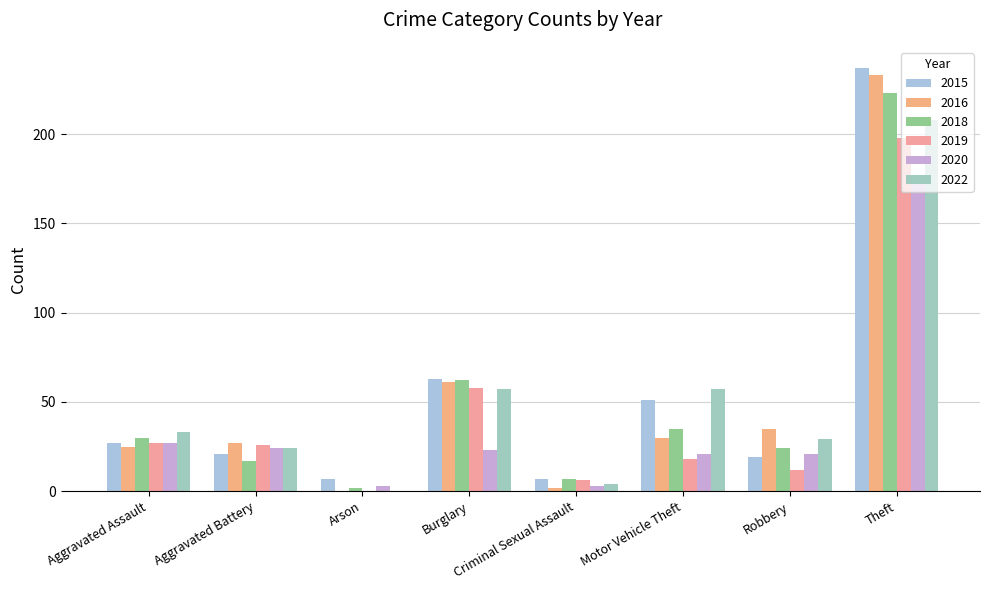

List the labels in order of 2018 value, largest first.

Theft, Burglary, Motor Vehicle Theft, Aggravated Assault, Robbery, Aggravated Battery, Criminal Sexual Assault, Arson